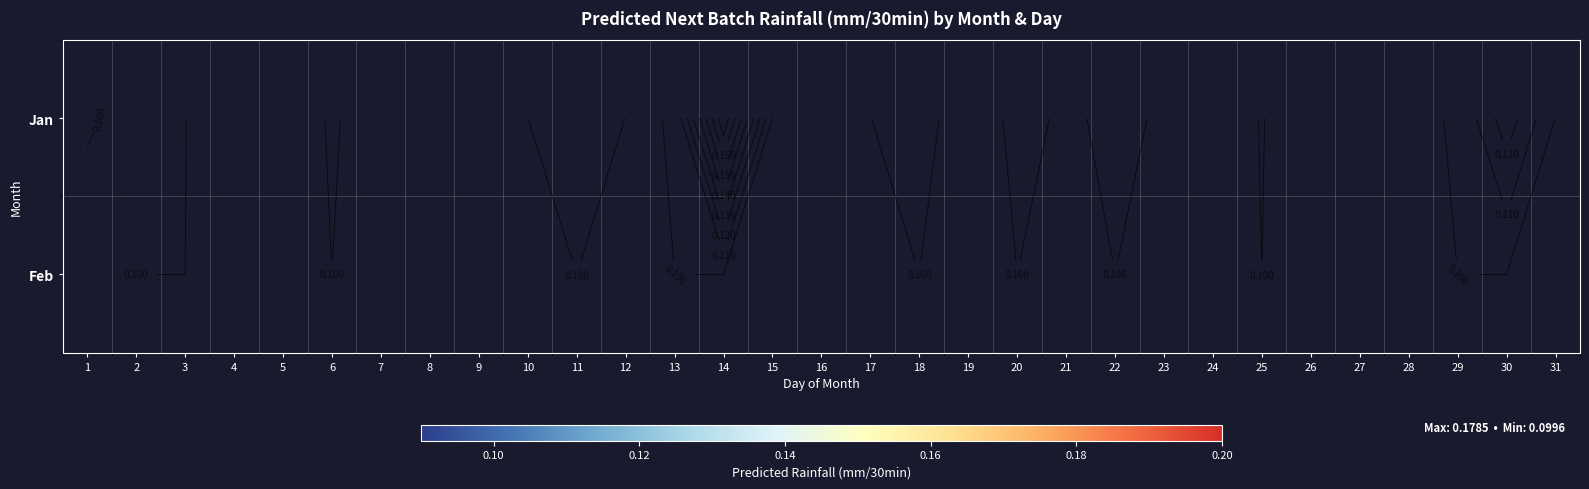

What is the difference between the maximum and second lowest values in the Jan series?

0.1